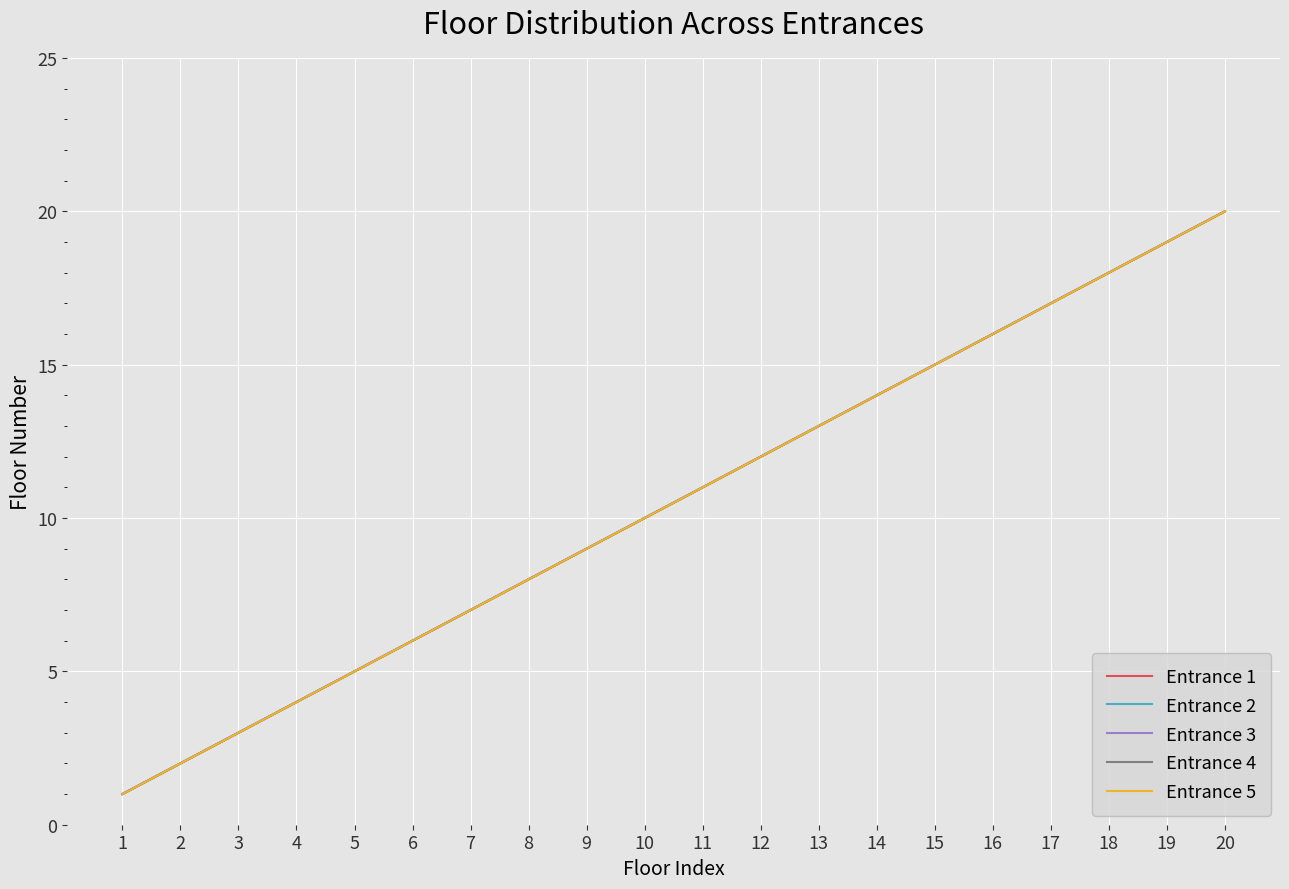

The Entrance 1 series shows 5 at 5. True or false?

True